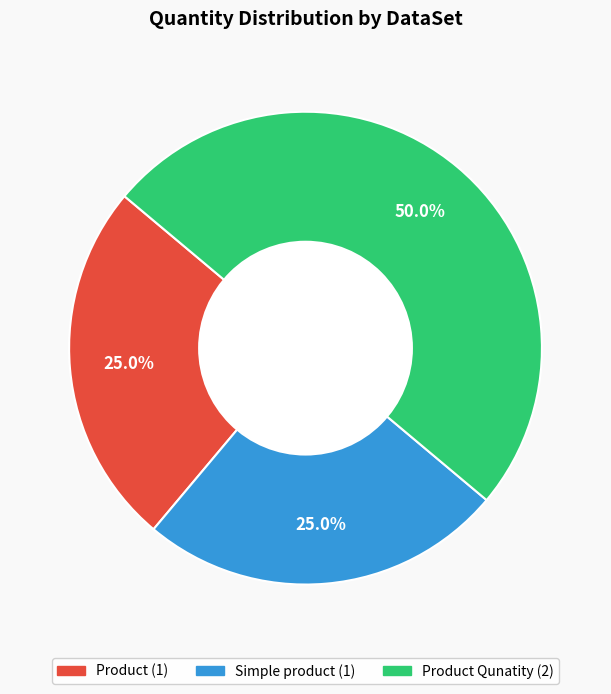

Count the number of slices in the pie.

3